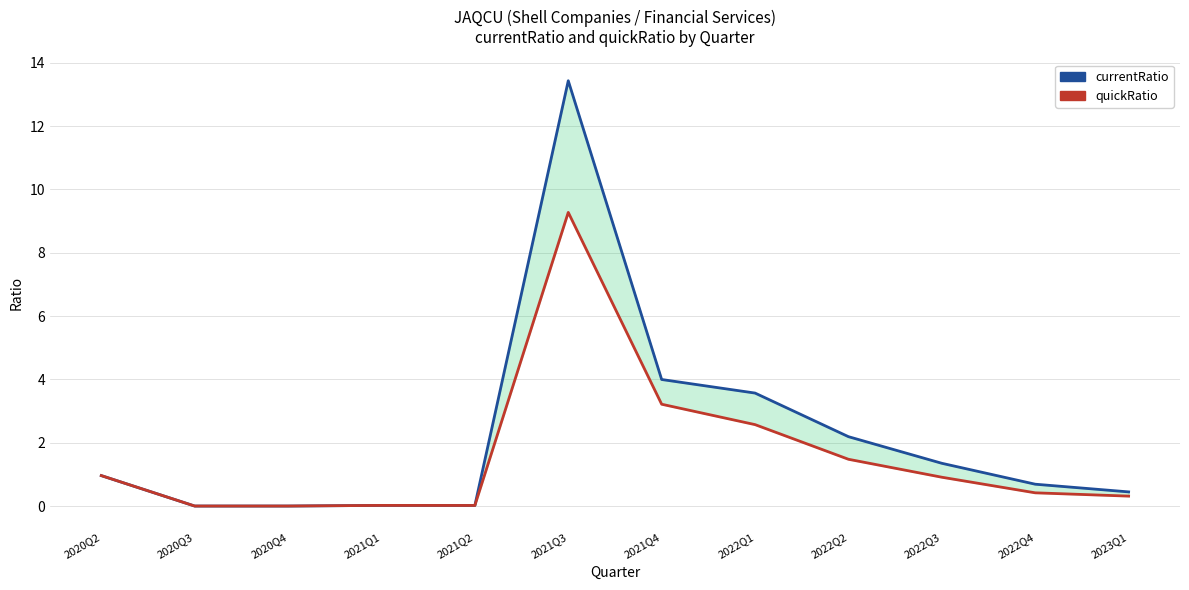

Reading left to right, what are all the values shown in this chart?

currentRatio: 1.0	0.0	0.0	0.0	0.0	13.4	4.0	3.6	2.2	1.3	0.7	0.4
quickRatio: 1.0	0.0	0.0	0.0	0.0	9.3	3.2	2.6	1.5	0.9	0.4	0.3